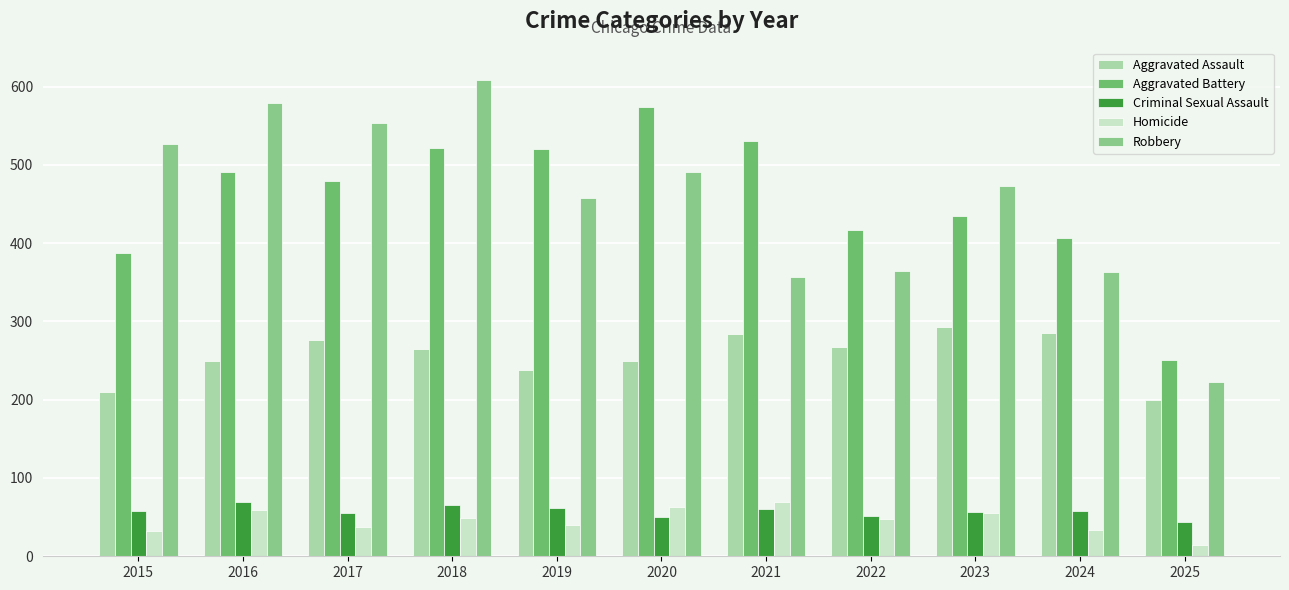

What are all the series names shown in the legend?

Aggravated Assault, Aggravated Battery, Criminal Sexual Assault, Homicide, Robbery